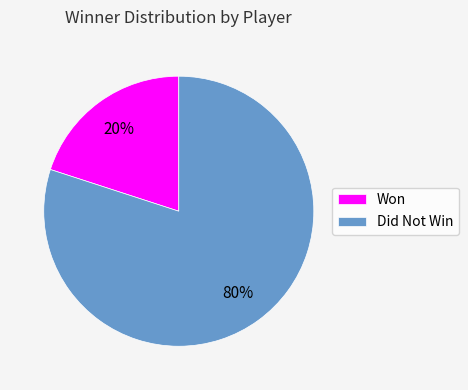

Between Won and Did Not Win, which is larger?

Did Not Win